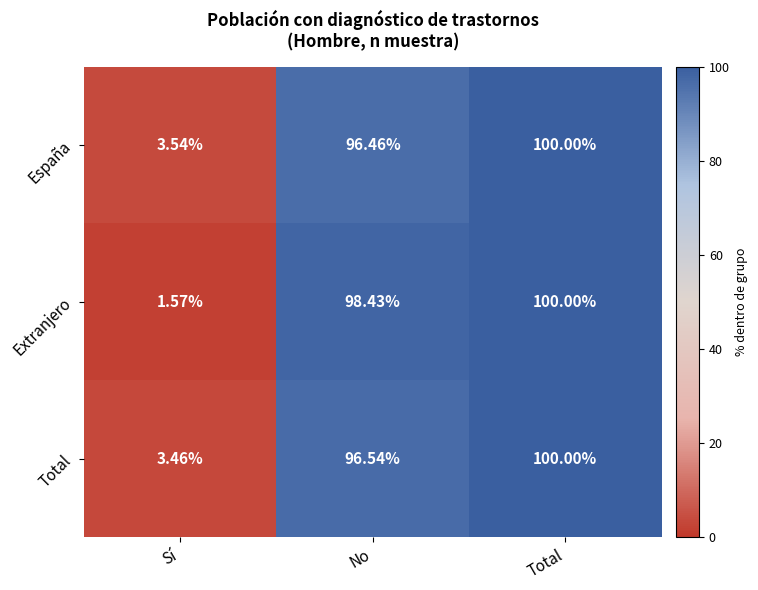

At Sí, list the series in order from largest to smallest.

España, Total, Extranjero